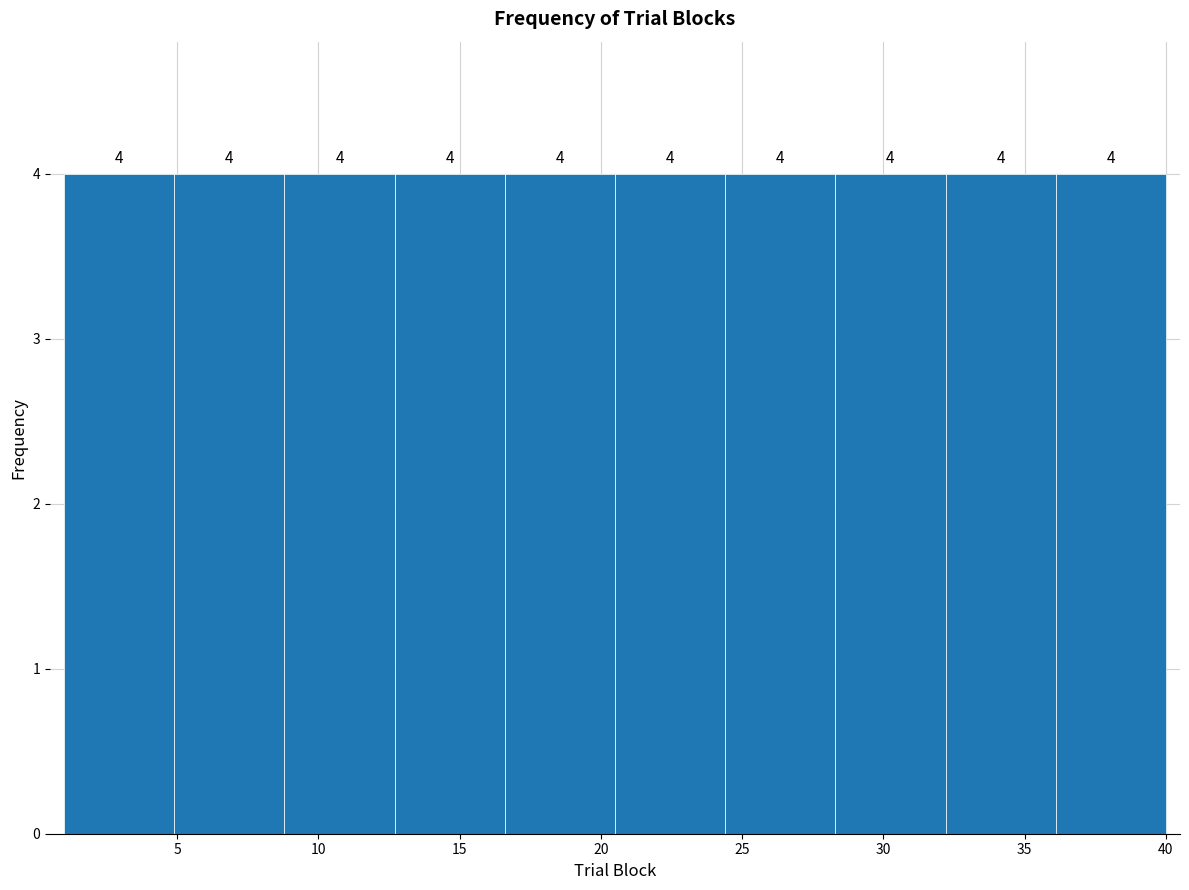

Reading left to right, transcribe this chart: for each bar, give the range it covers on the x-axis and its height. The bar edges are not printed on the chart, so give them approximately, as read against the axis.

1.0 to 4.9: 4
4.9 to 8.8: 4
8.8 to 12.7: 4
12.7 to 16.6: 4
16.6 to 20.5: 4
20.5 to 24.4: 4
24.4 to 28.3: 4
28.3 to 32.2: 4
32.2 to 36.1: 4
36.1 to 40.0: 4